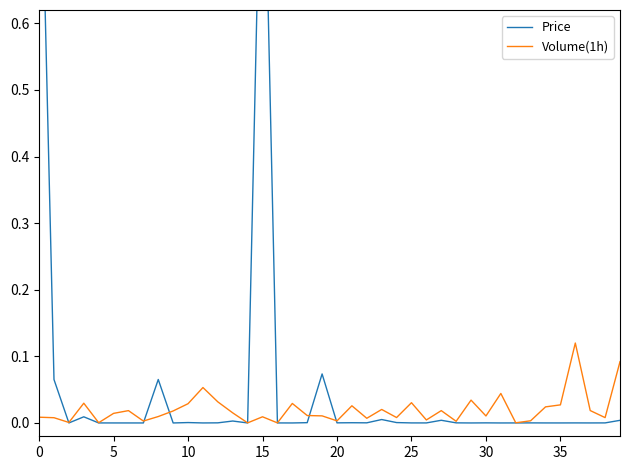

What are all the series names shown in the legend?

Price, Volume(1h)